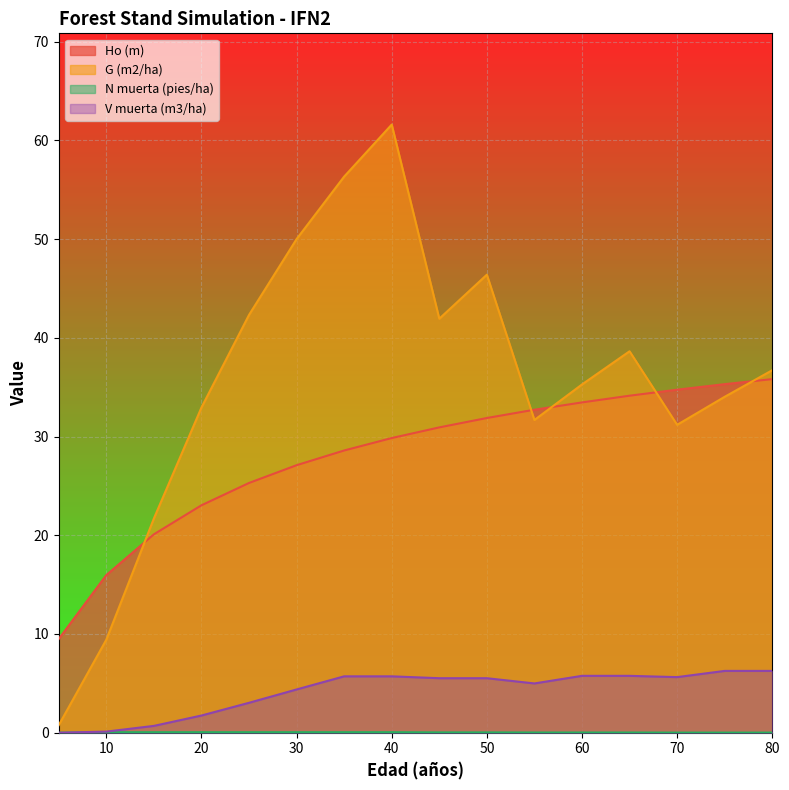

Where is N muerta (pies/ha) nearest to the value 0?

5